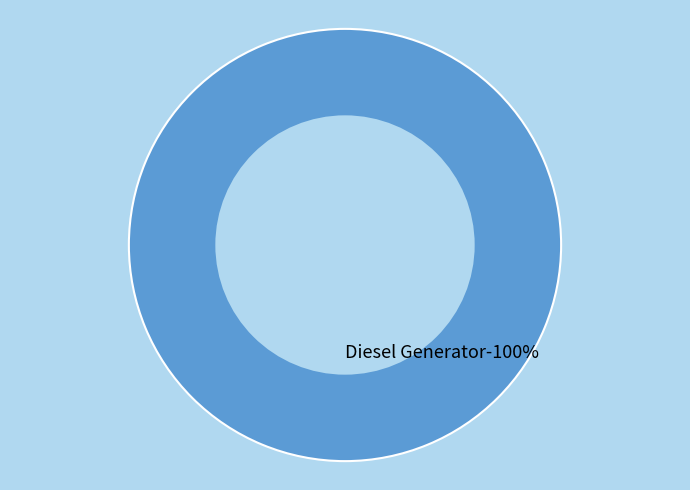

Does any single category account for the majority?

Yes